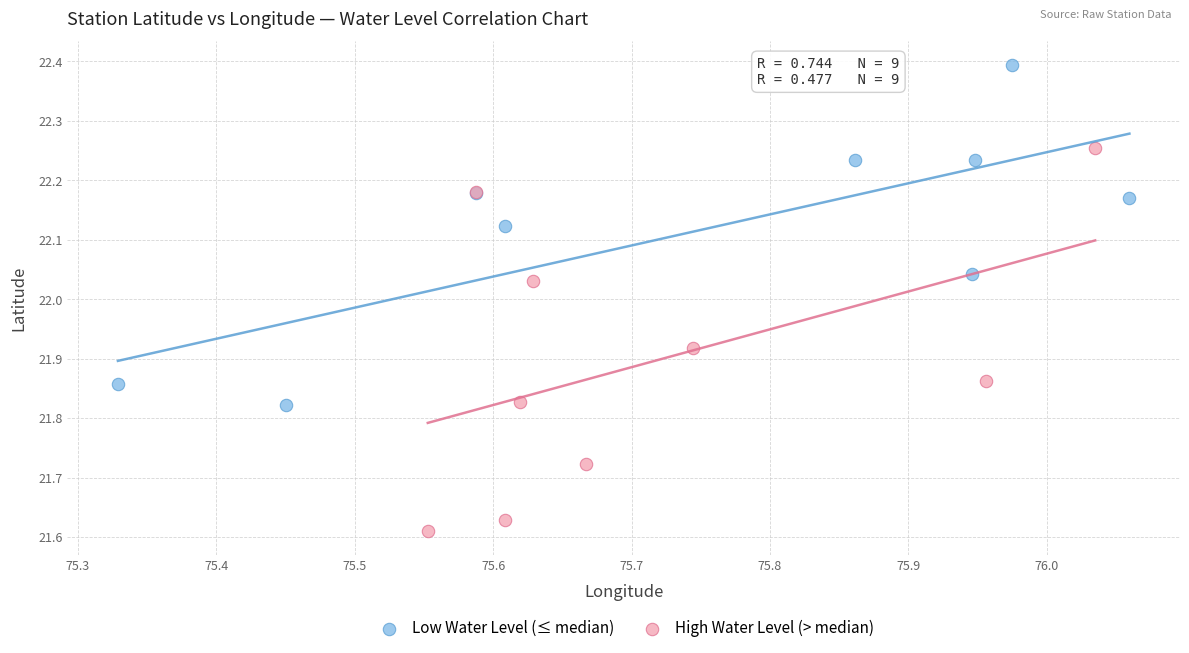

Which series contains the lowest Y value?

High Water Level (> median)